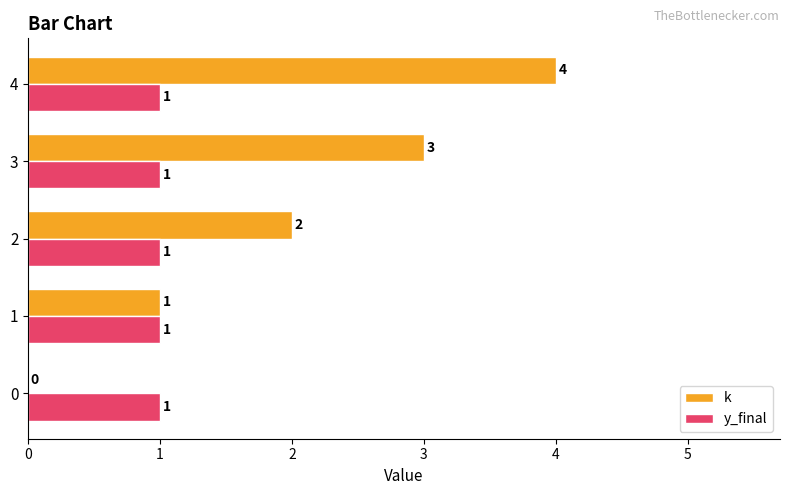

How many distinct data groups are displayed?

2